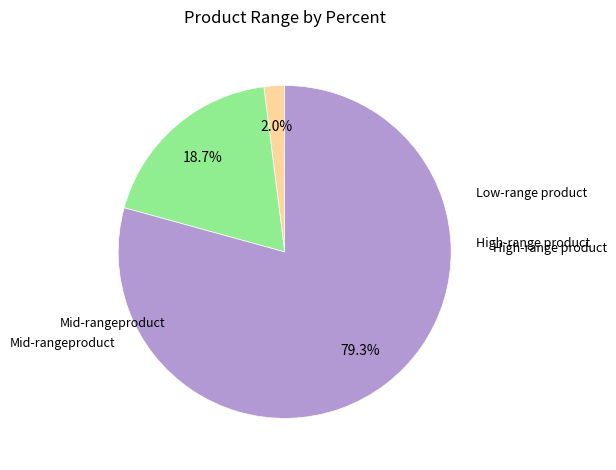

Is there a majority slice in this chart?

Yes